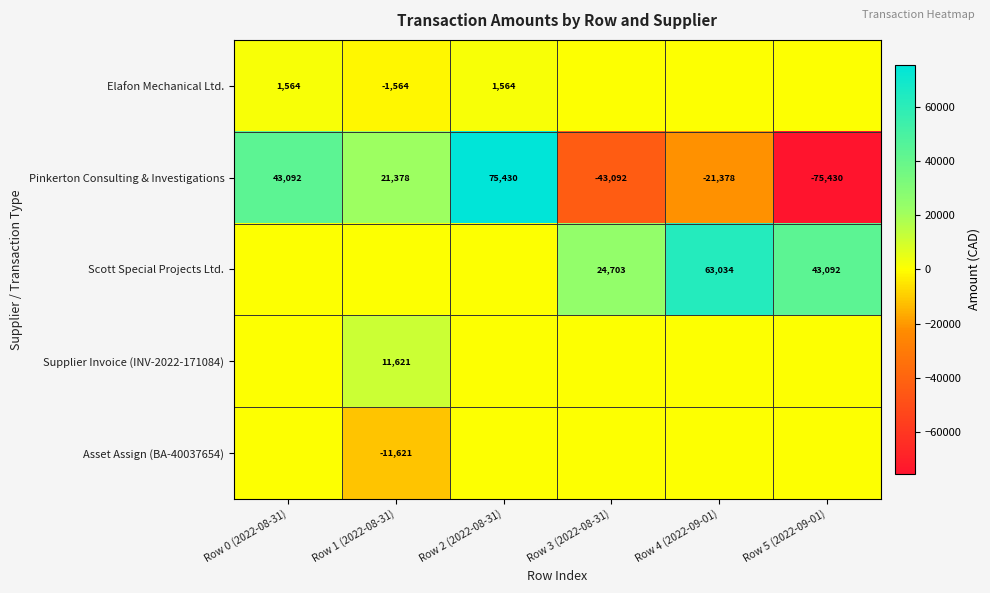

The value of Pinkerton Consulting & Investigations at Row 3 (2022-08-31) is -43092. True or false?

True